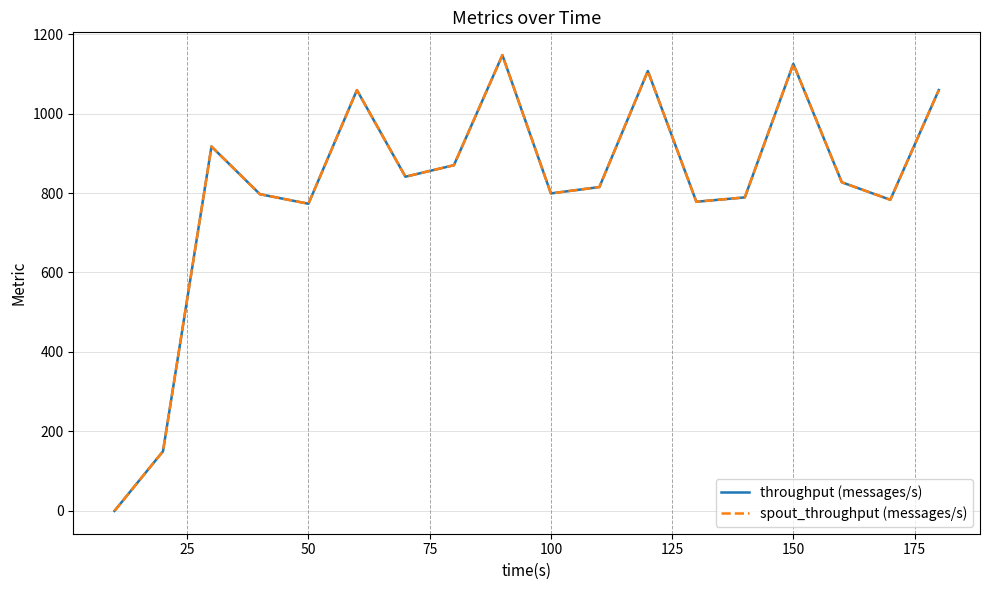

Is this an area chart (filled region under the line)?

No